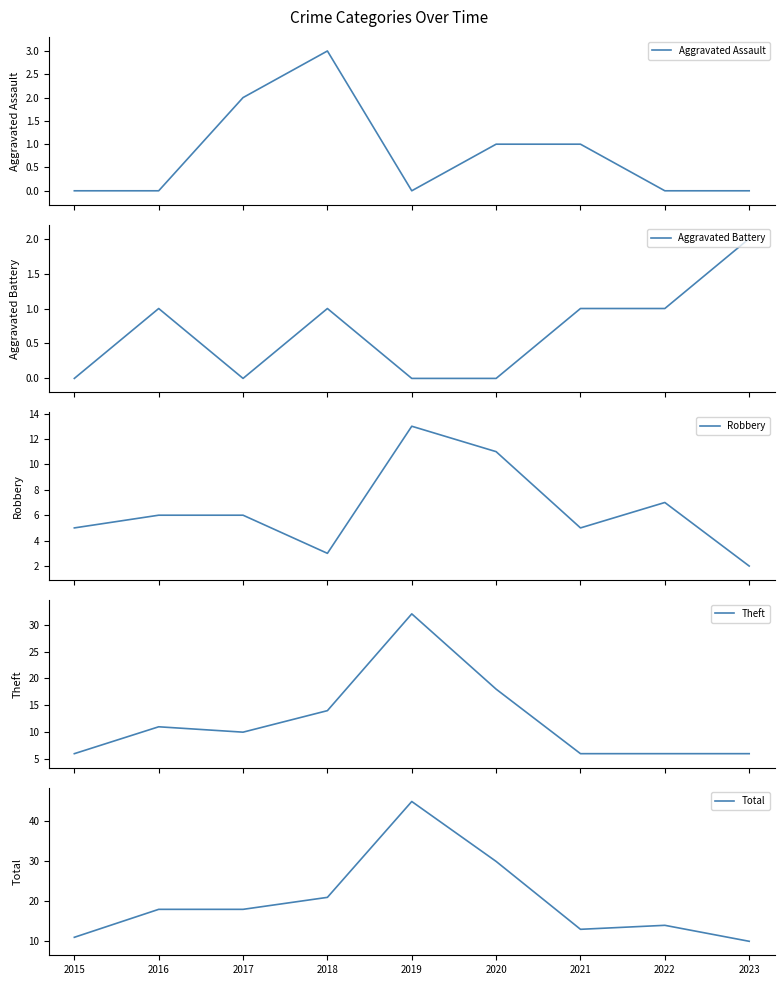

What is the value of the Total point at the 4th from the left?

21